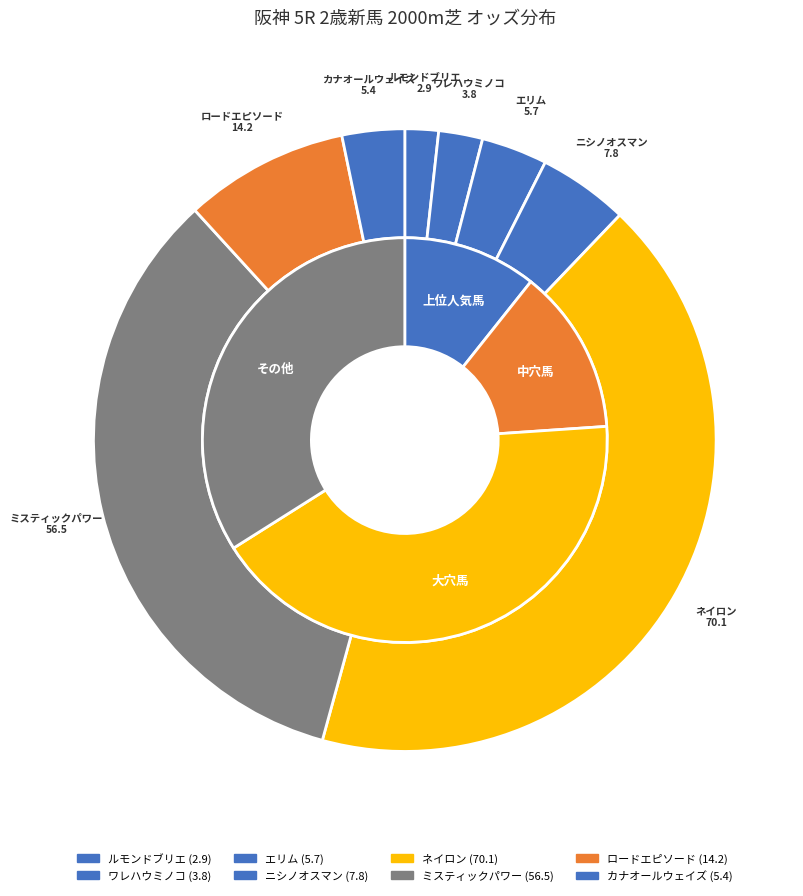

How many slices are in this pie chart?

8